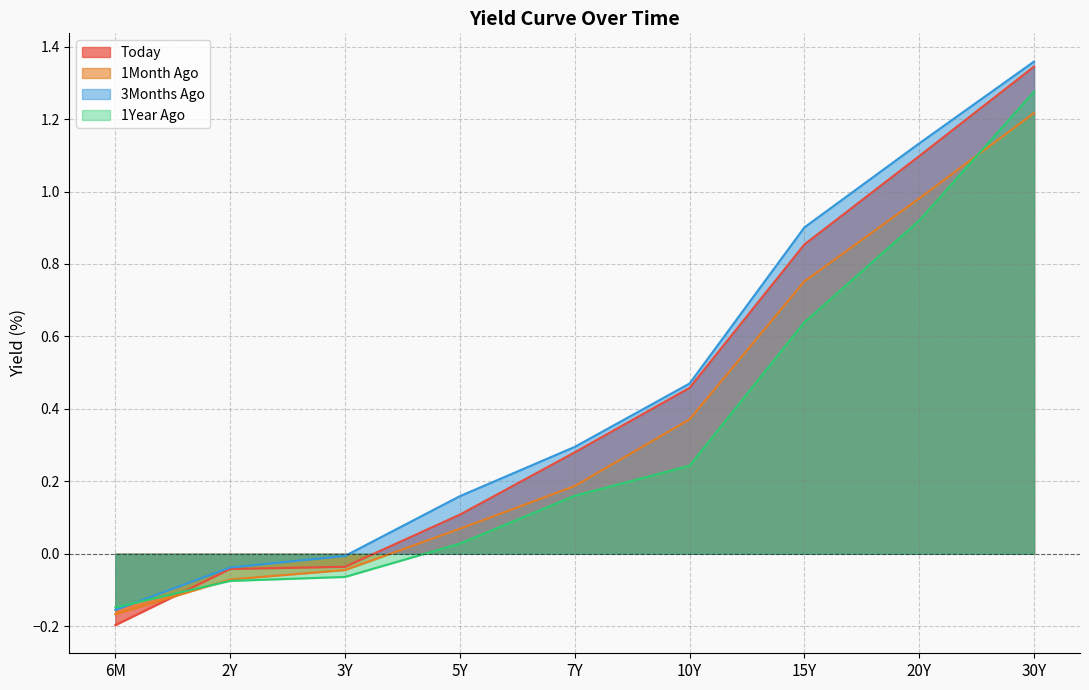

Where do 1Year Ago and 3Months Ago first cross each other?

6M and 2Y